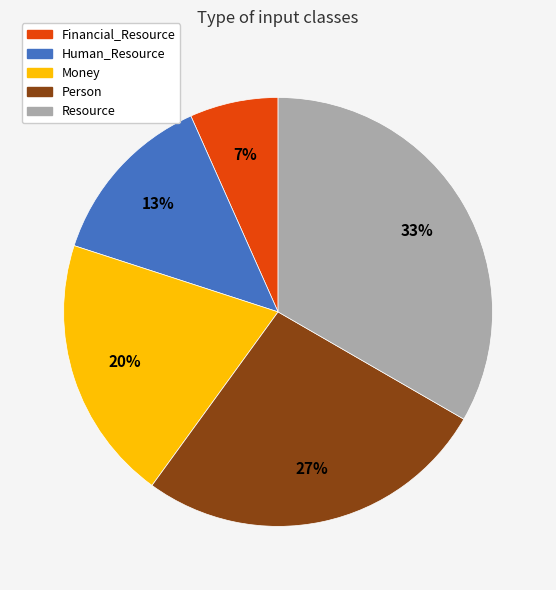

Do Human_Resource and Resource together represent more than half of the pie?

No